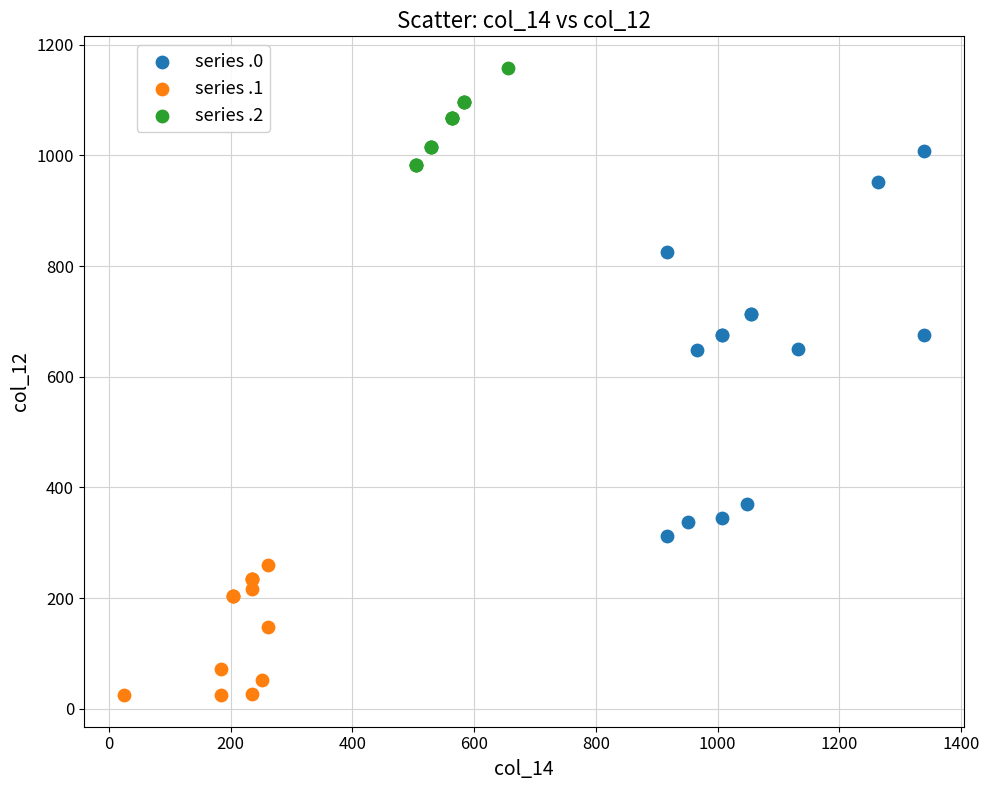

Which series contains the lowest Y value?

series .1